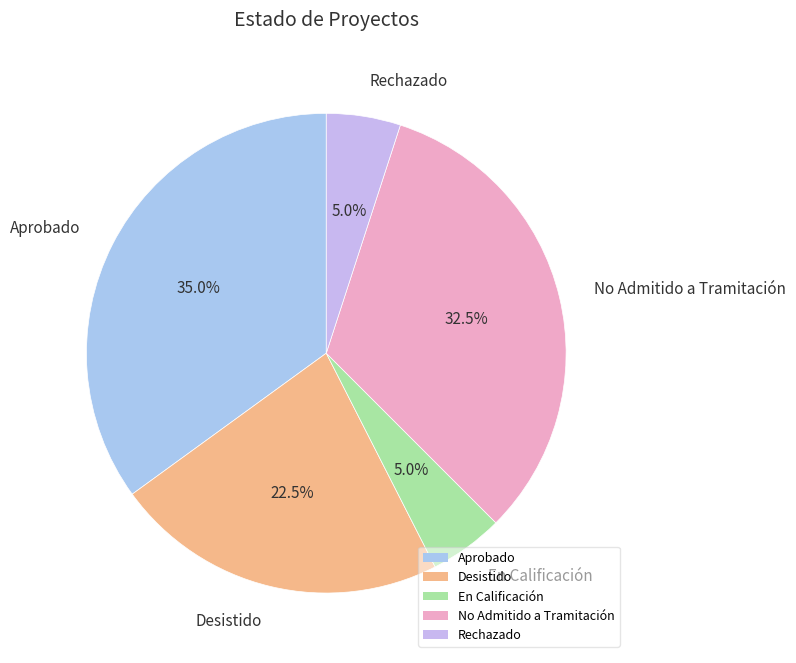

Is the sum of Desistido and No Admitido a Tramitación greater than half?

Yes